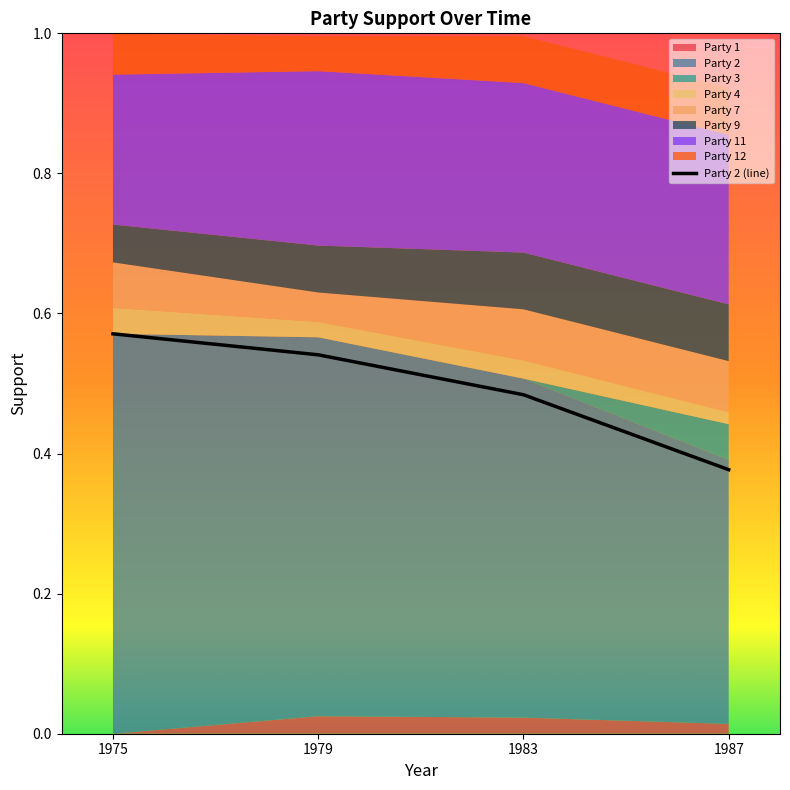

What is the value of the 2nd point from the left?

0.5